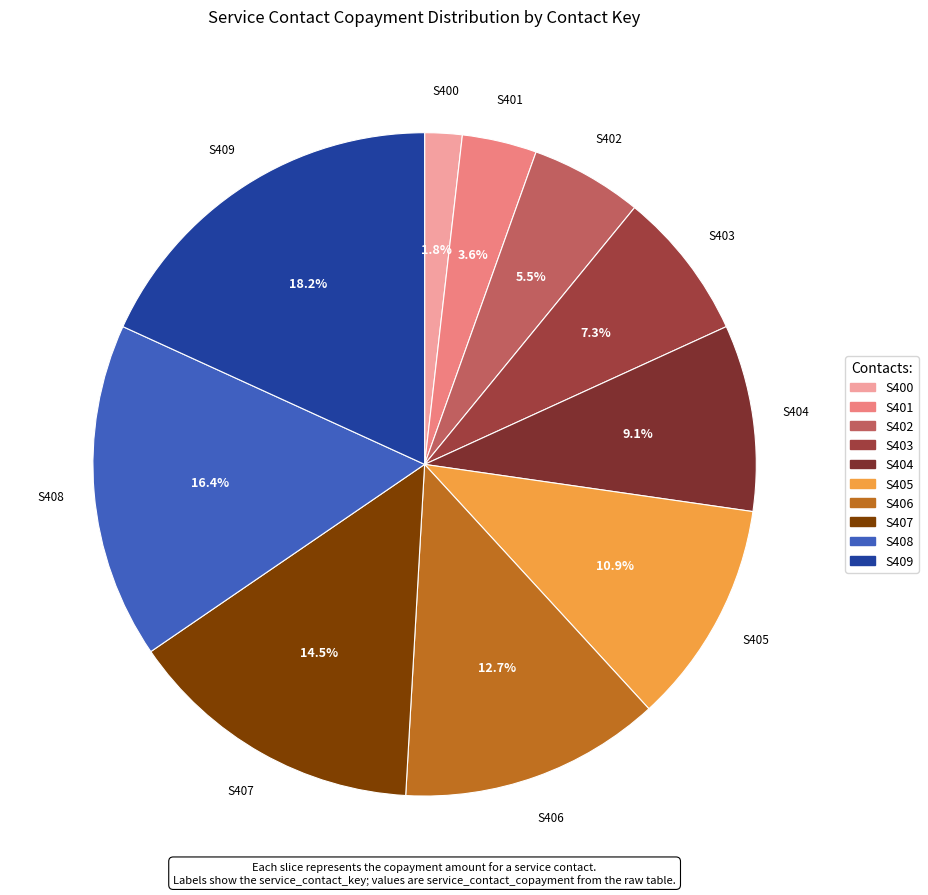

Is S406 the majority of the pie?

No